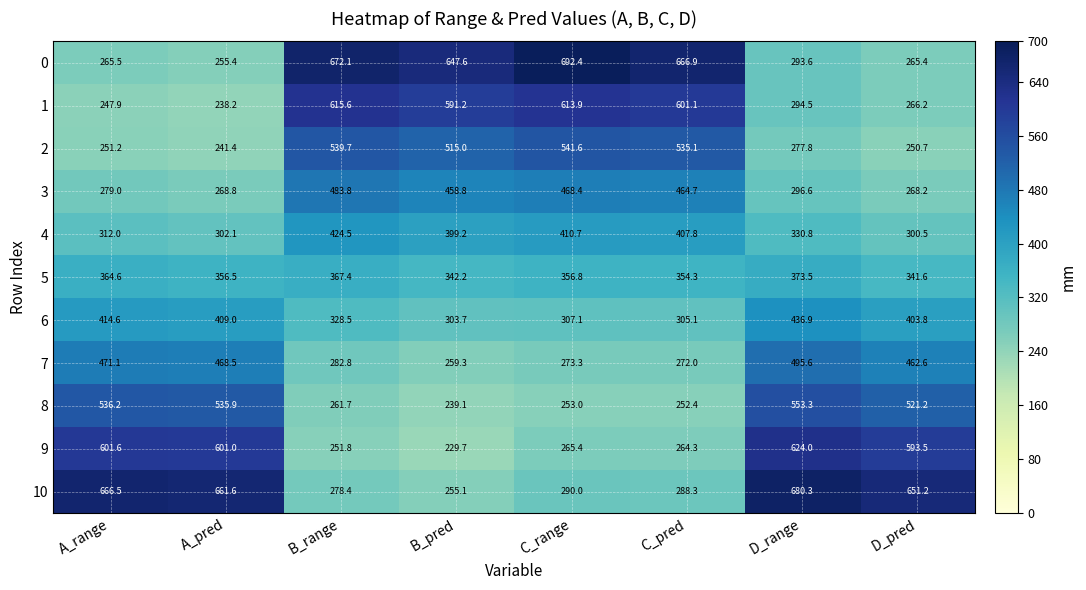

What is the sum of the 9 values at D_range and C_pred?

888.3